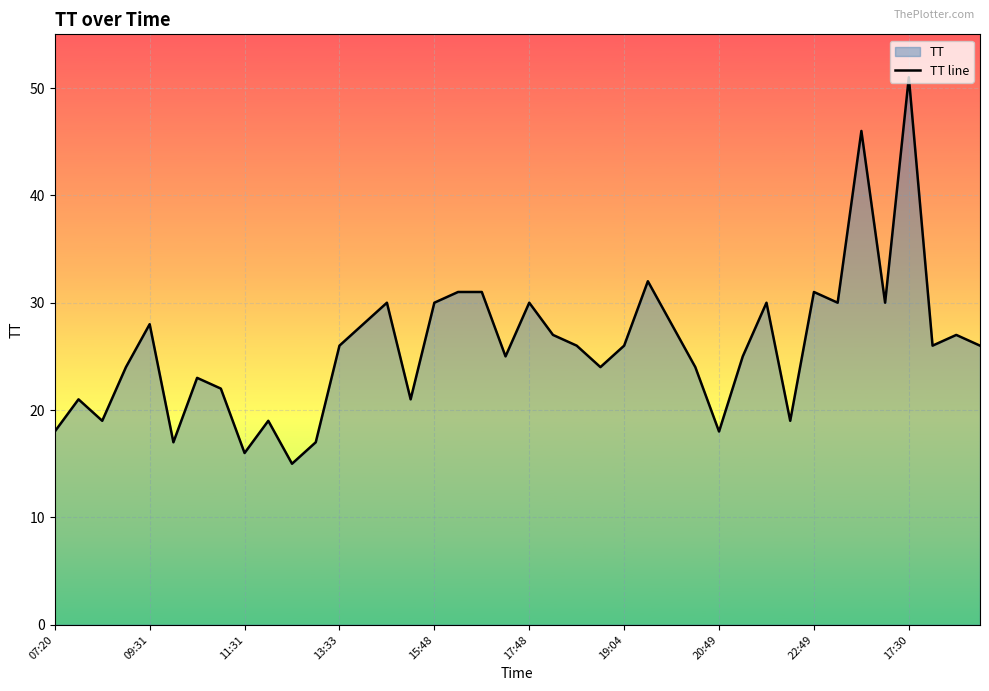

What is the difference between the second highest and second lowest values?

30